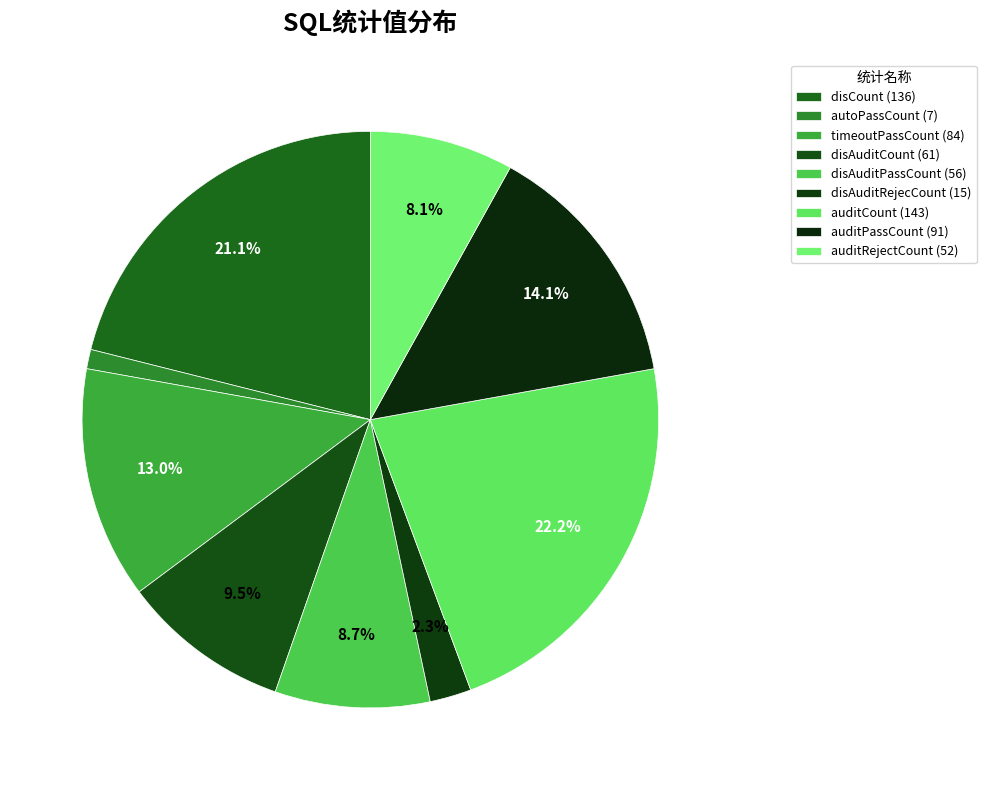

Rank the categories by value from lowest to highest.

autoPassCount, disAuditRejecCount, auditRejectCount, disAuditPassCount, disAuditCount, timeoutPassCount, auditPassCount, disCount, auditCount